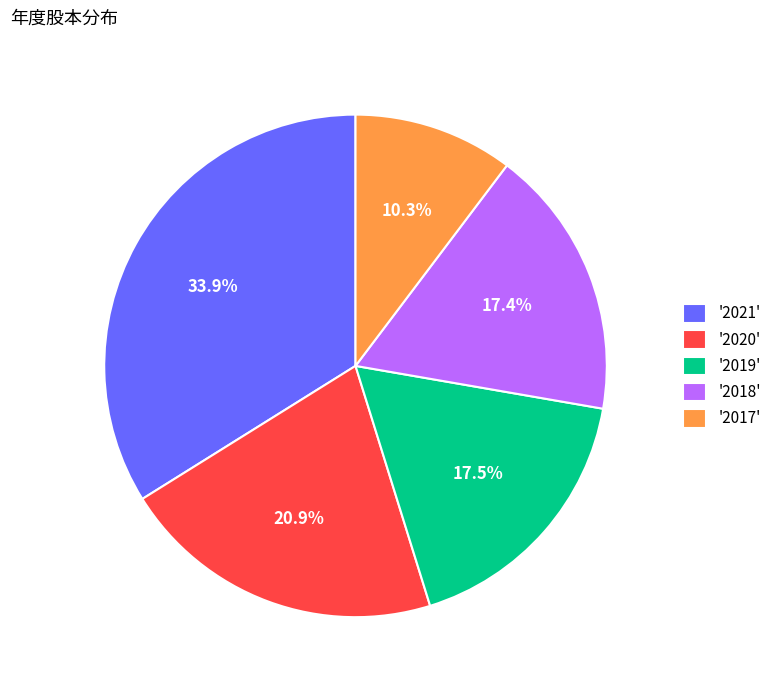

Which category has the smallest portion of the pie?

'2017'